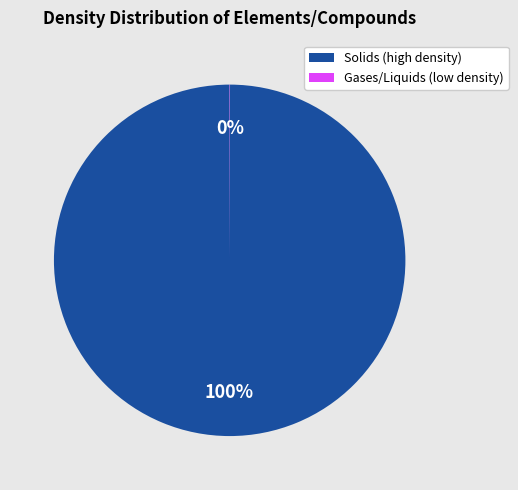

Is there a majority slice in this chart?

Yes